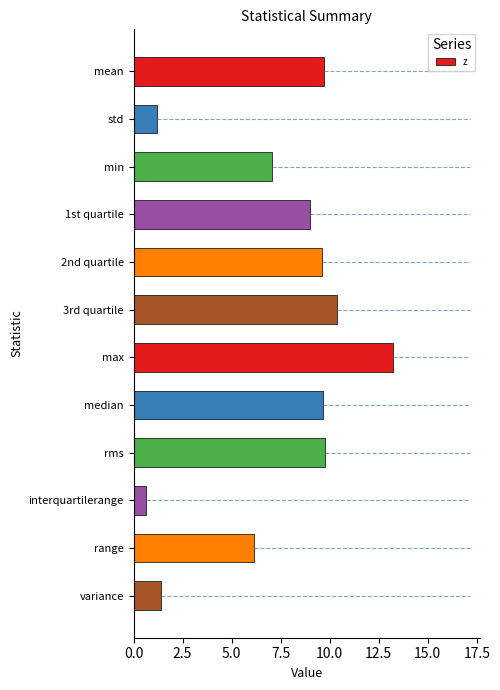

What position from the bottom is std?

11